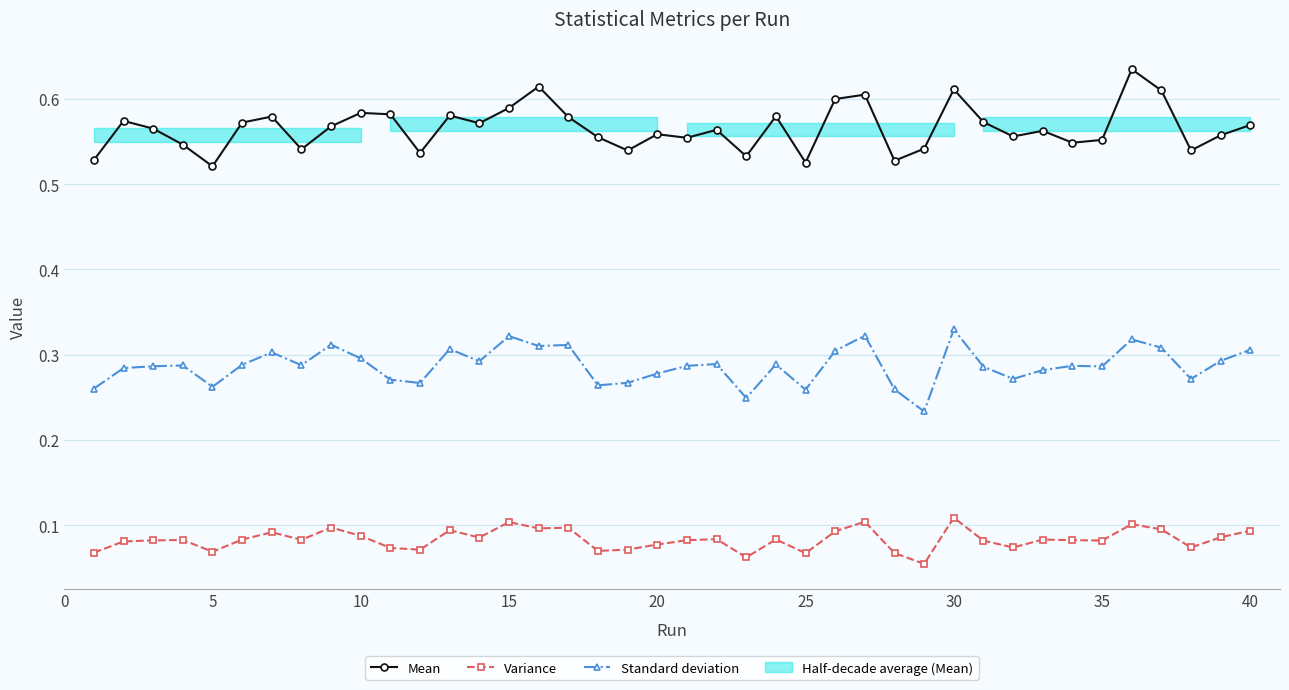

List the series in order of their overall mean, lowest first.

Variance, Standard deviation, Mean